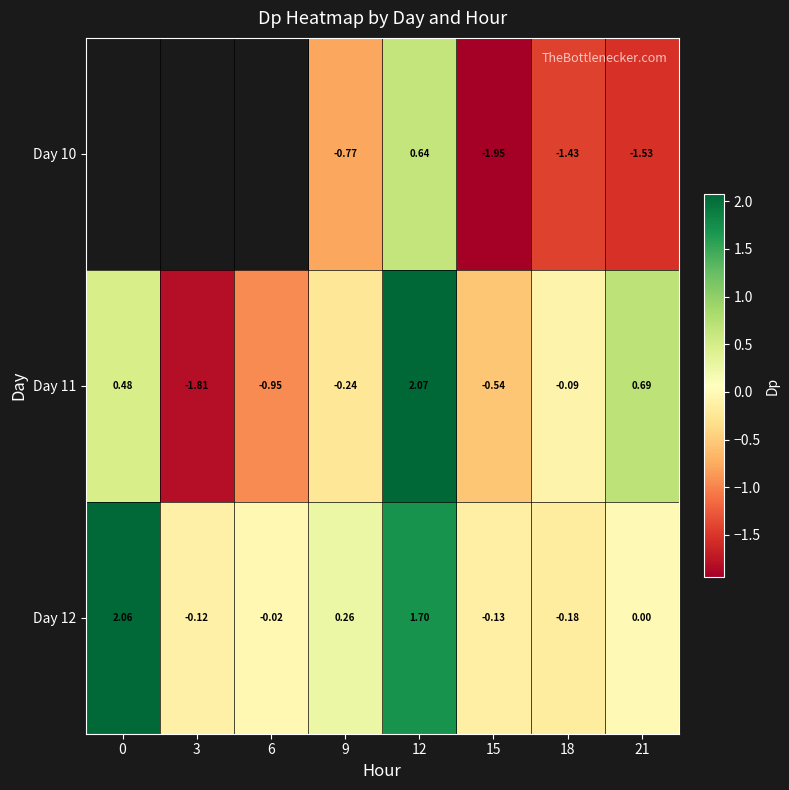

Is the value of Day 12 at 15 greater than the value of Day 10 at 15?

Yes